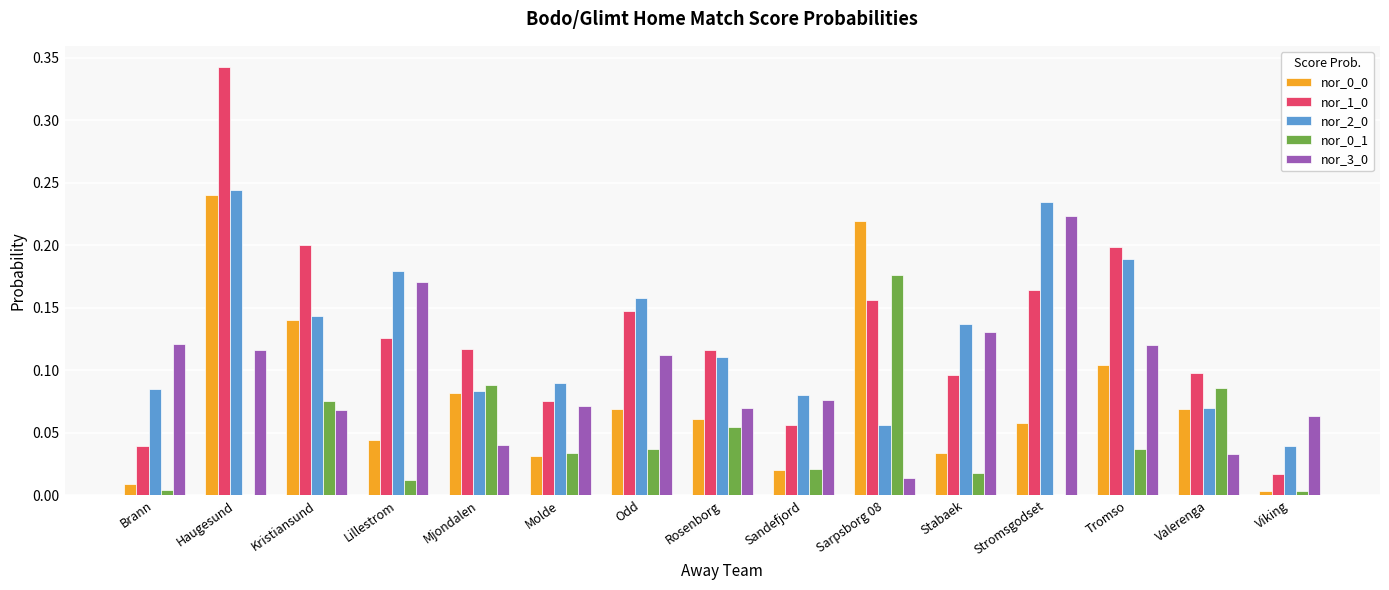

Is the value of nor_2_0 at Odd greater than the value of nor_0_1 at Valerenga?

Yes